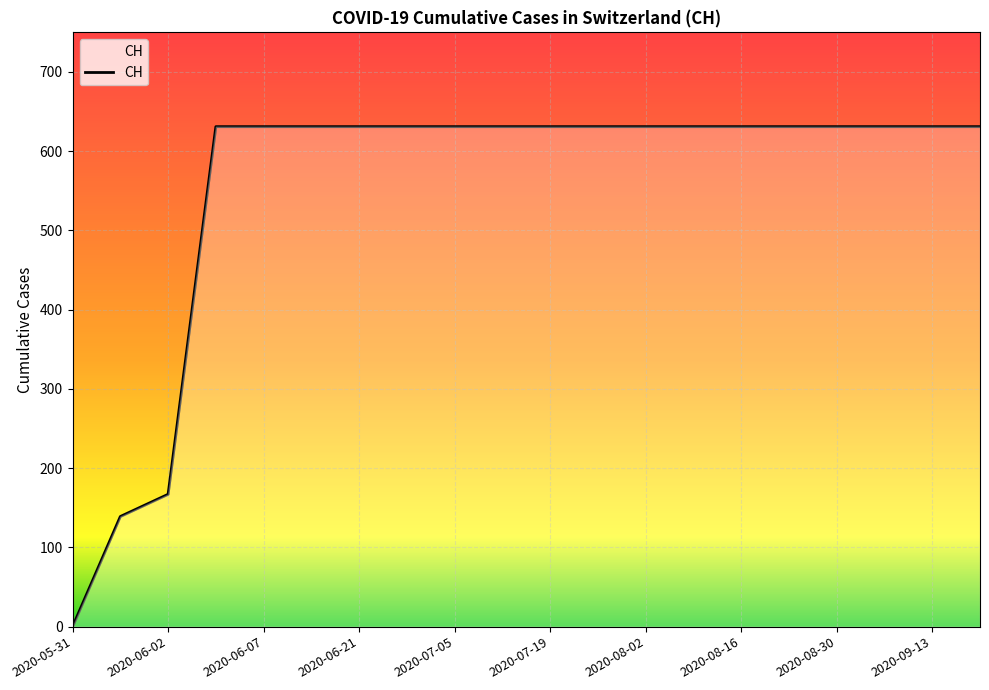

What is the difference between the maximum and minimum values?

631